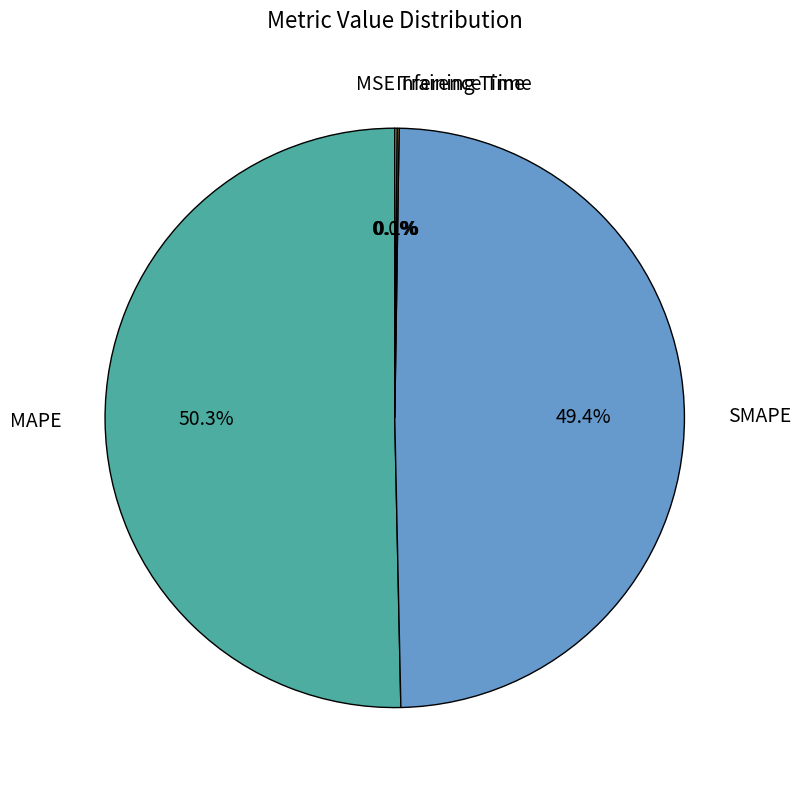

Which category accounts for the majority?

MAPE